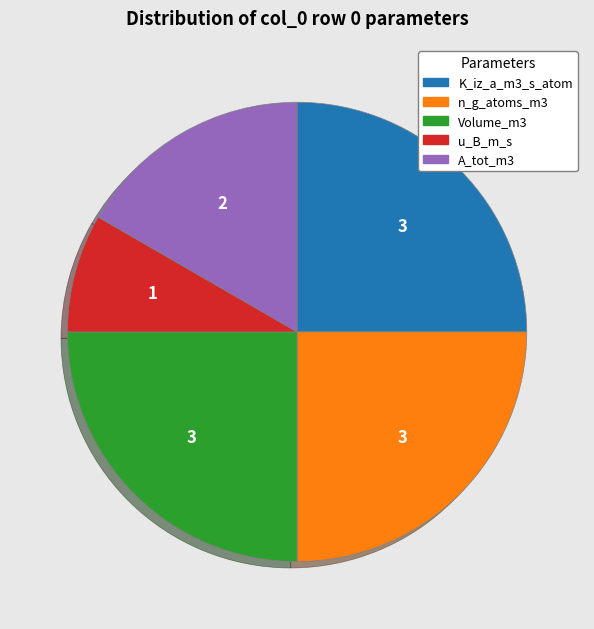

Which category has the smallest portion of the pie?

u_B_m_s